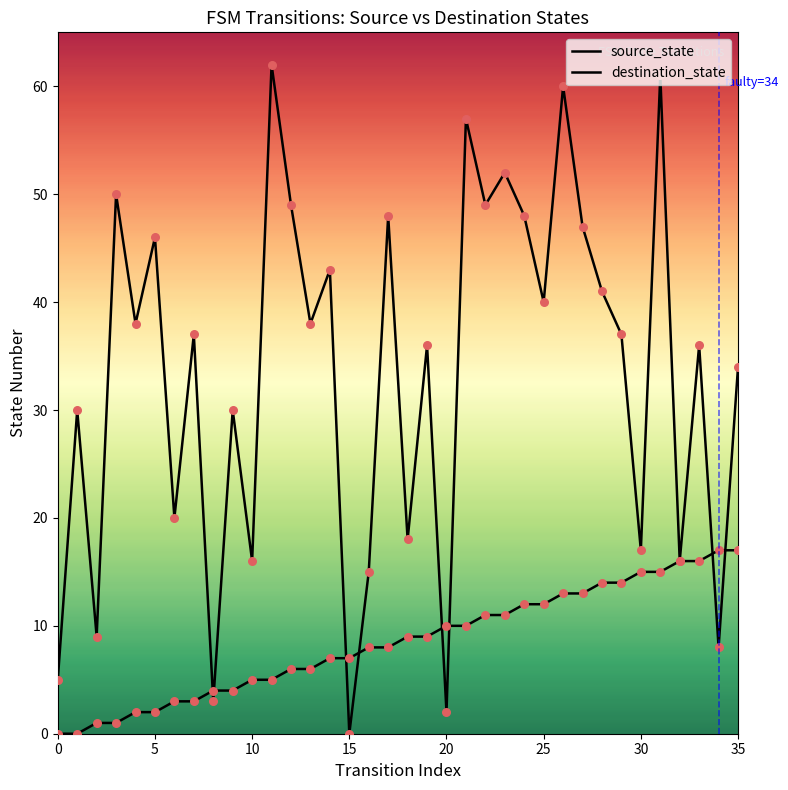

Is the value of source_state at 14 greater than the value of destination_state at 19?

No